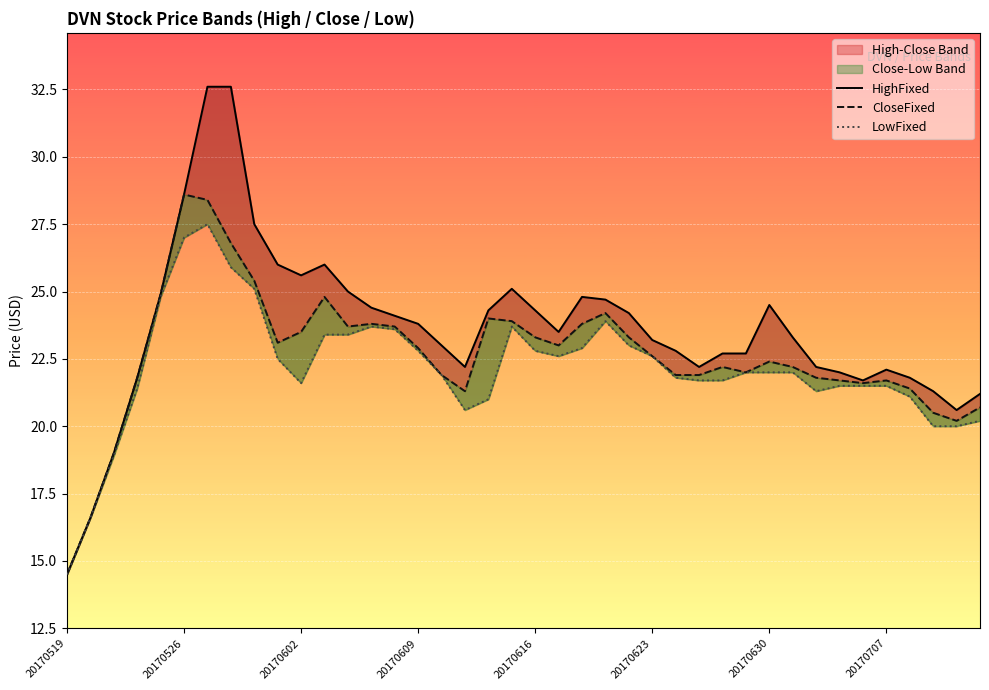

Reading left to right, extract all data points from this chart.

HighFixed: 14.5	16.6	19.0	21.8	24.9	28.6	32.6	32.6	27.5	26.0	25.6	26.0	25.0	24.4	24.1	23.8	23.0	22.2	24.3	25.1	24.3	23.5	24.8	24.7	24.2	23.2	22.8	22.2	22.7	22.7	24.5	23.3	22.2	22.0	21.7	22.1	21.8	21.3	20.6	21.2
CloseFixed: 14.5	16.6	19.0	21.8	24.9	28.6	28.4	26.8	25.4	23.1	23.5	24.8	23.7	23.8	23.7	22.9	21.9	21.3	24.0	23.9	23.3	23.0	23.8	24.2	23.3	22.6	21.9	21.9	22.2	22.0	22.4	22.2	21.8	21.7	21.6	21.7	21.4	20.5	20.2	20.7
LowFixed: 14.5	16.6	18.9	21.4	24.8	27.0	27.5	25.9	25.1	22.5	21.6	23.4	23.4	23.7	23.6	22.8	21.9	20.6	21.0	23.7	22.8	22.6	22.9	23.9	23.0	22.6	21.8	21.7	21.7	22.0	22.0	22.0	21.3	21.5	21.5	21.5	21.1	20.0	20.0	20.2